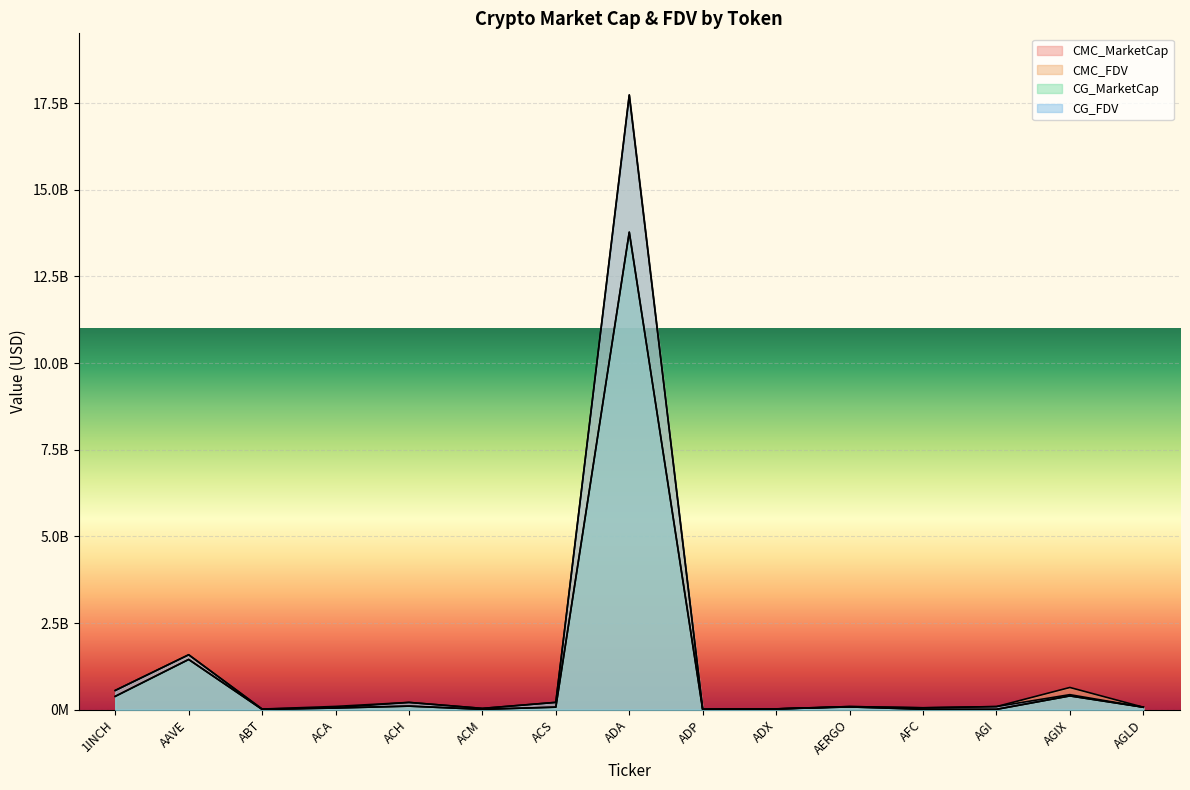

Reading left to right, transcribe all the data shown in this chart.

CMC_MarketCap: 1INCH=385651017	AAVE=1449555112	ABT=9884044	ACA=49069333	ACH=103867627	ACM=11602577	ACS=74420977	ADA=13776724623	ADP=3264785	ADX=22746113	AERGO=80923832	AFC=13467671	AGI=10746124	AGIX=398312602	AGLD=72720569
CMC_FDV: 1INCH=556353242	AAVE=1585981123	ABT=18592489	ACA=94862409	ACH=210538218	ACM=38147459	ACS=211926549	ADA=17739345225	ADP=16514143	ADX=23847372	AERGO=91057420	AFC=55458556	AGI=89989218	AGIX=641988488	AGLD=72771238
CG_MarketCap: 1INCH=385651017	AAVE=1449555112	ABT=9884044	ACA=49069333	ACH=103867627	ACM=11602577	ACS=74420977	ADA=13776724623	ADP=3264785	ADX=22746113	AERGO=80923832	AFC=13467671	AGI=10746124	AGIX=398312602	AGLD=72720569
CG_FDV: 1INCH=555591969	AAVE=1584003461	ABT=18649139	ACA=61196014	ACH=210101370	ACM=38146909	ACS=211503479	ADA=17725761339	ADP=16686273	ADX=23933613	AERGO=90925654	AFC=55328939	AGI=90702742	AGIX=434239889	AGLD=72720569